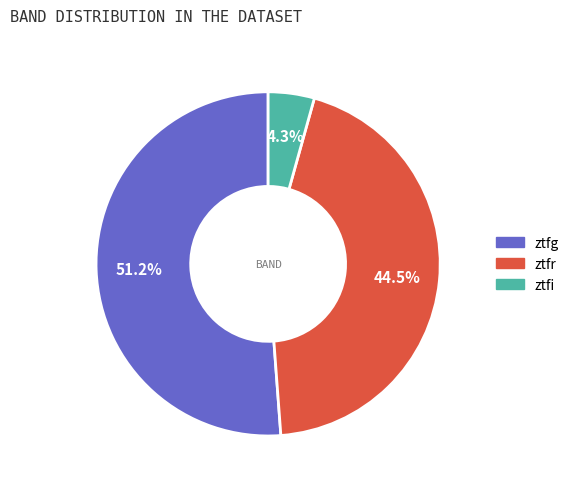

To the nearest percent, what percentage of the pie is ztfg?

51%